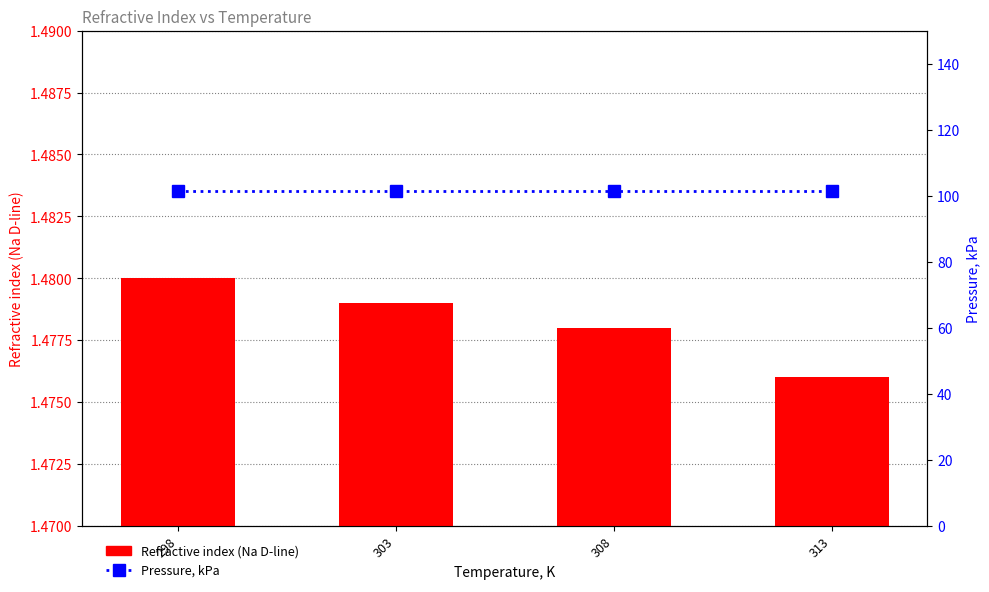

Rank the series at 303 from lowest to highest value.

Refractive index (Na D-line), Pressure, kPa